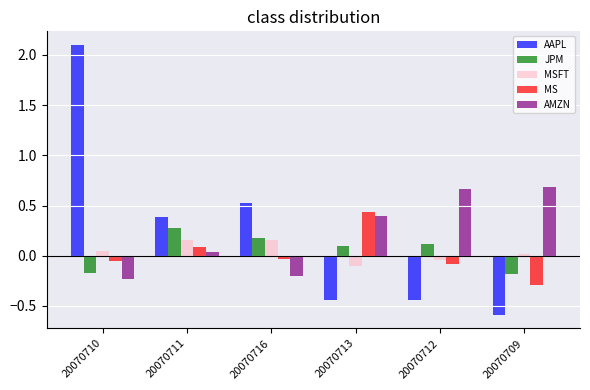

Is the value of MSFT at 20070711 greater than the value of AAPL at 20070713?

Yes